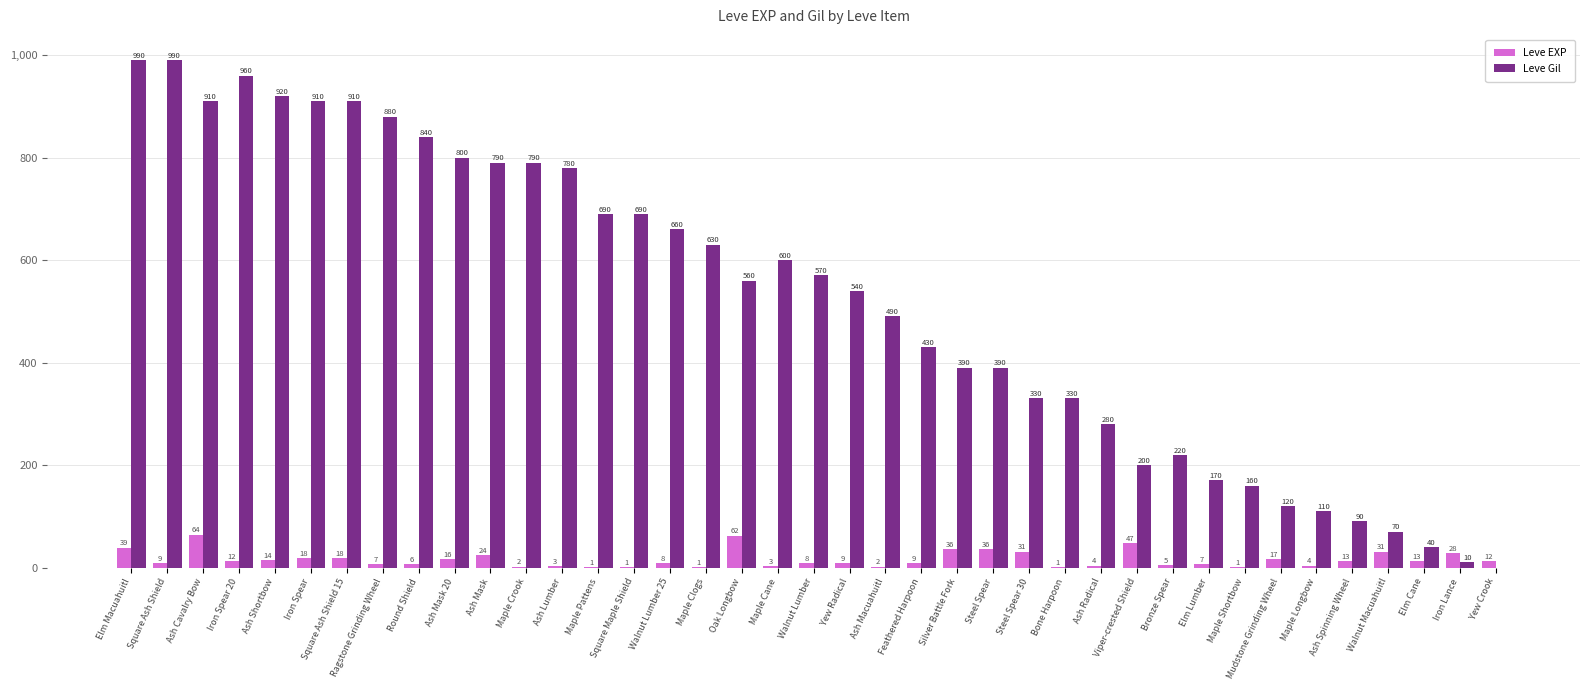

At which category is the sum across all series the highest?

Elm Macuahuitl